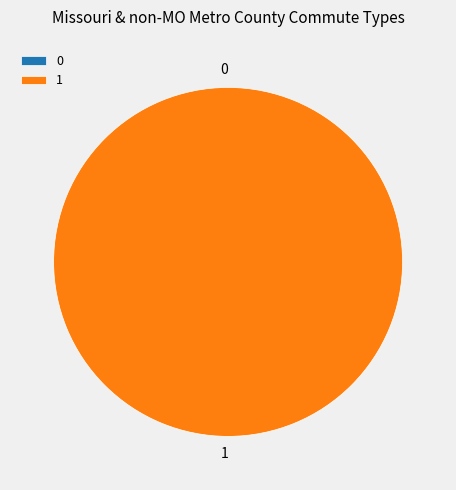

Count the number of slices in the pie.

2